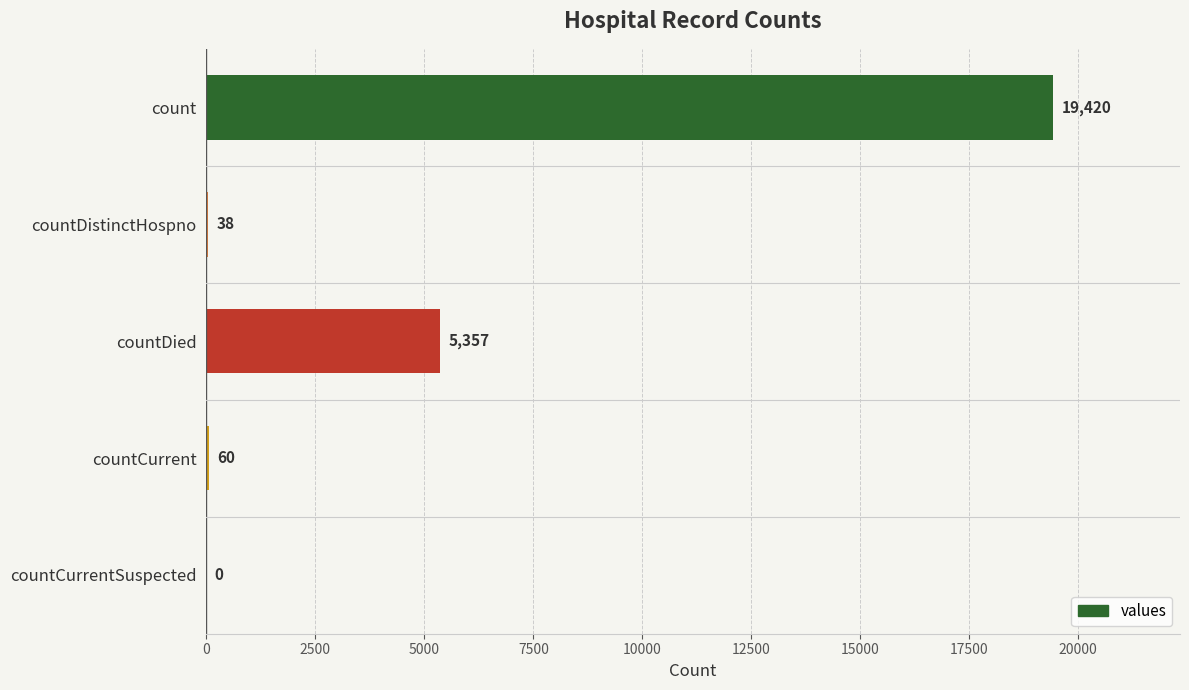

Reading top to bottom, list all the values displayed in this chart.

count=19420	countDistinctHospno=38	countDied=5357	countCurrent=60	countCurrentSuspected=0